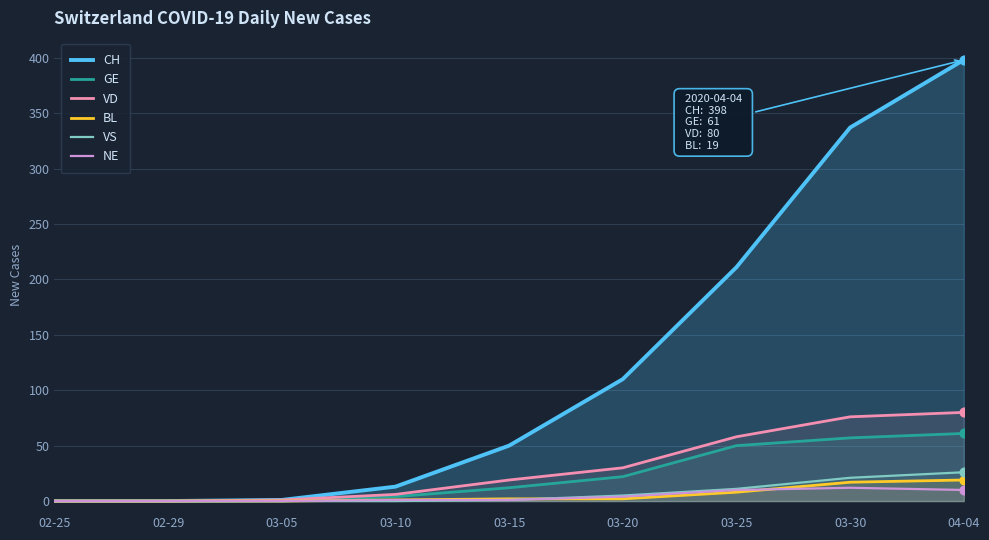

Which series reaches the maximum Y coordinate?

CH